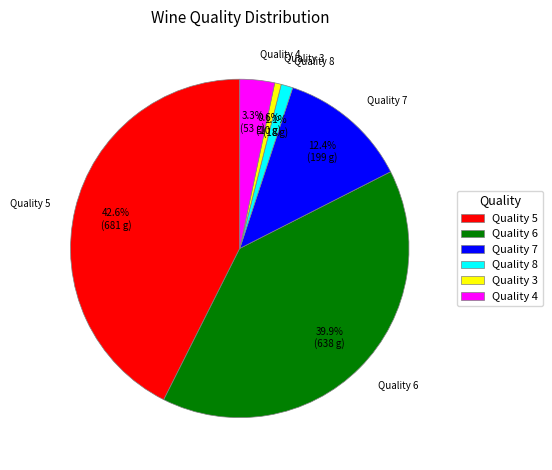

How many slices are in this pie chart?

6